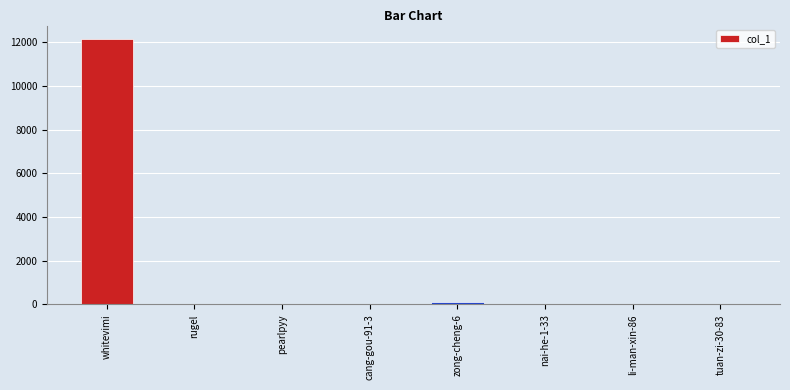

The chart shows a value of 12160 at whitevimi. True or false?

True